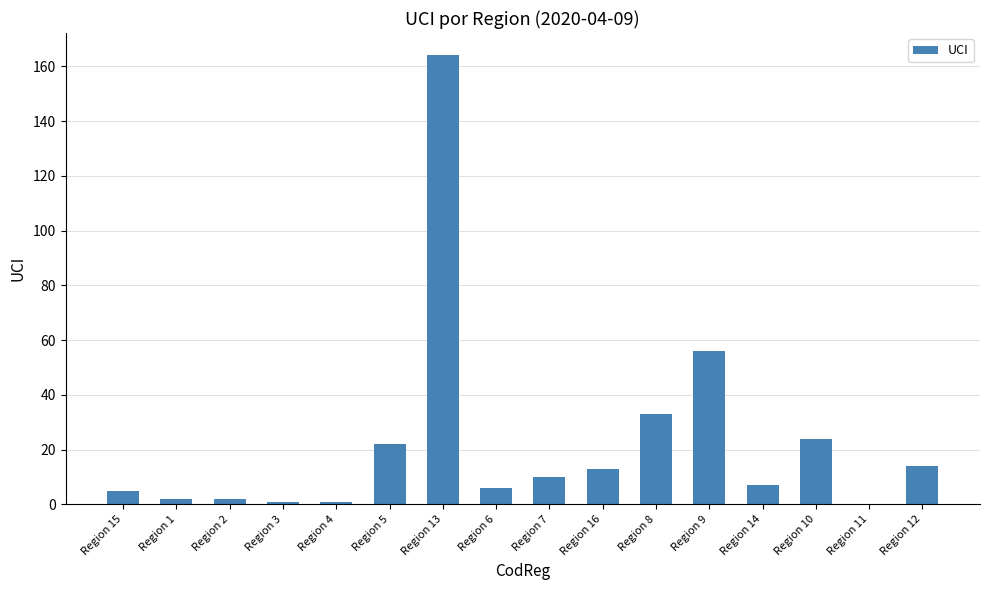

Is it true that the value at Region 16 is 5?

False